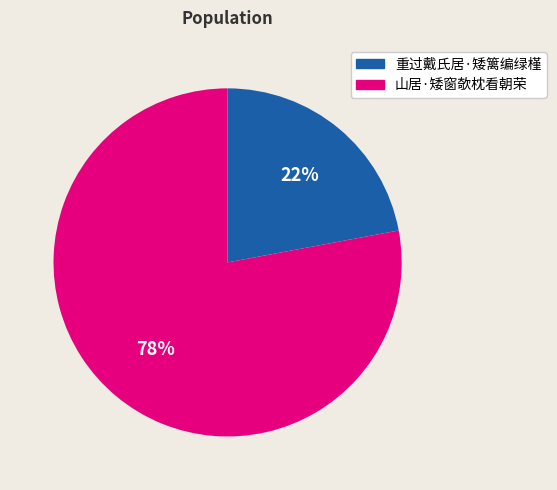

Between 重过戴氏居·矮篱编绿槿 and 山居·矮窗欹枕看朝荣, which is larger?

山居·矮窗欹枕看朝荣